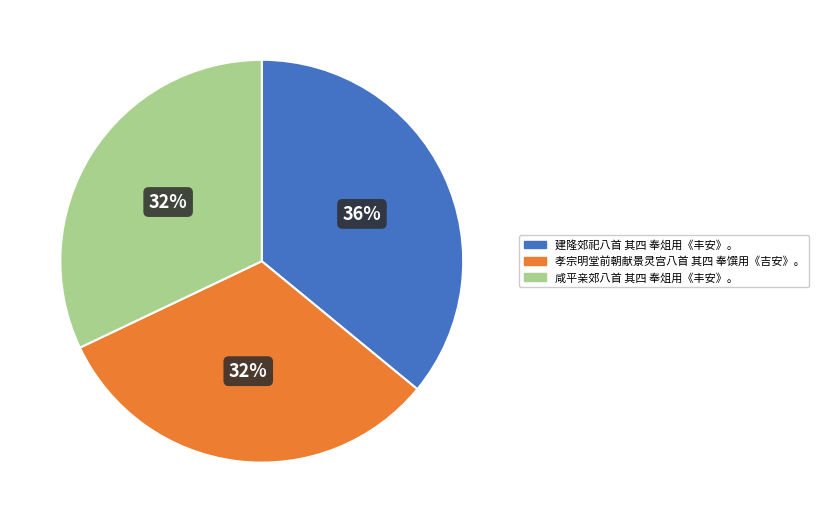

Approximately how many times larger is the value at 孝宗明堂前朝献景灵宫八首 其四 奉馔用《吉安》。 compared to 咸平亲郊八首 其四 奉俎用《丰安》。?

1.0